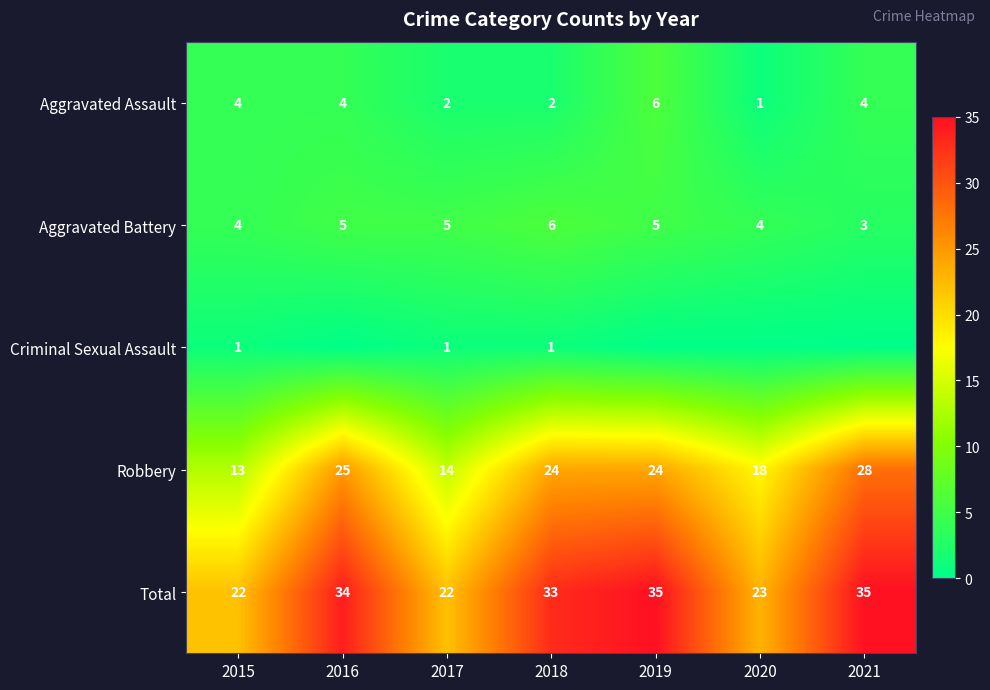

At which label does Robbery first exceed 24?

2016